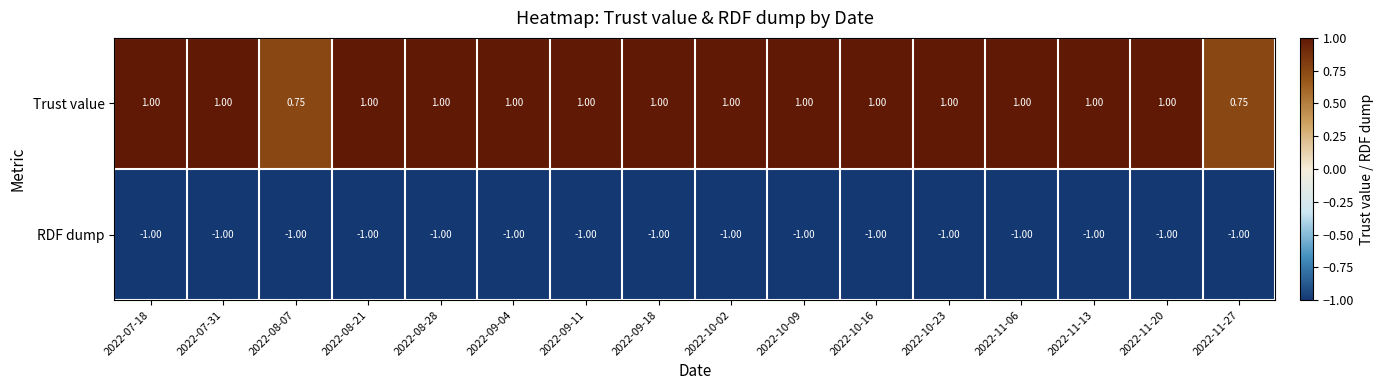

Is the value of RDF dump at 2022-08-21 greater than the value of Trust value at 2022-09-18?

No